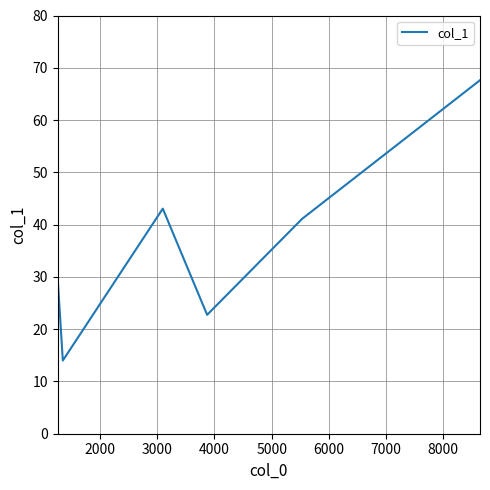

What is the smallest value displayed?

14.0